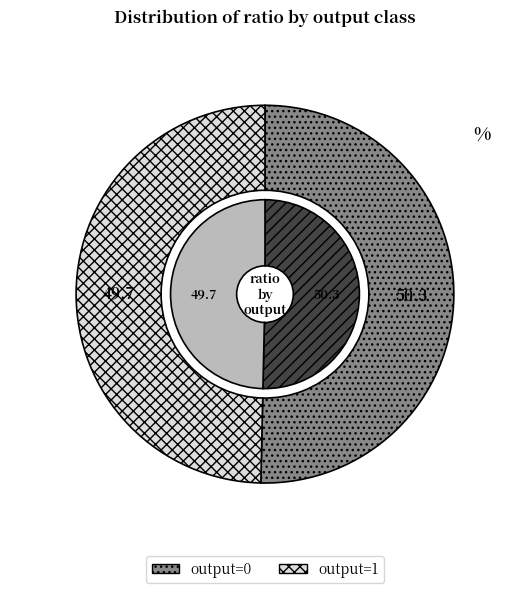

Rank the series by their maximum value, from highest to lowest.

output_0, output_1